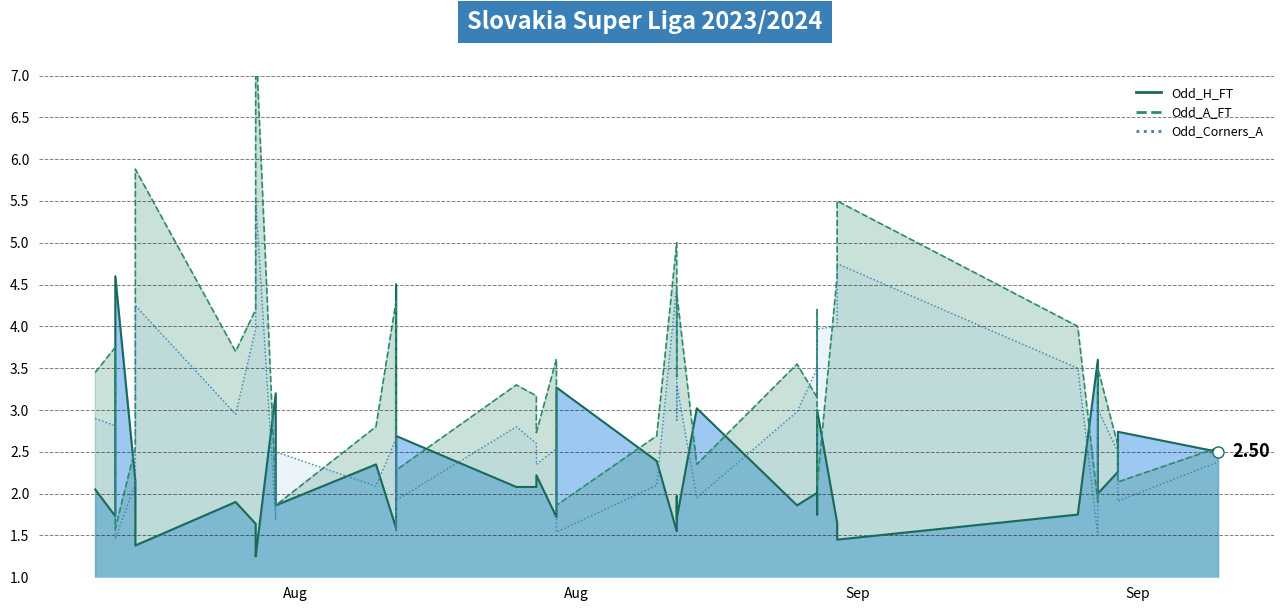

True or false: Odd_A_FT line has a value of 4.8 at 22.

False